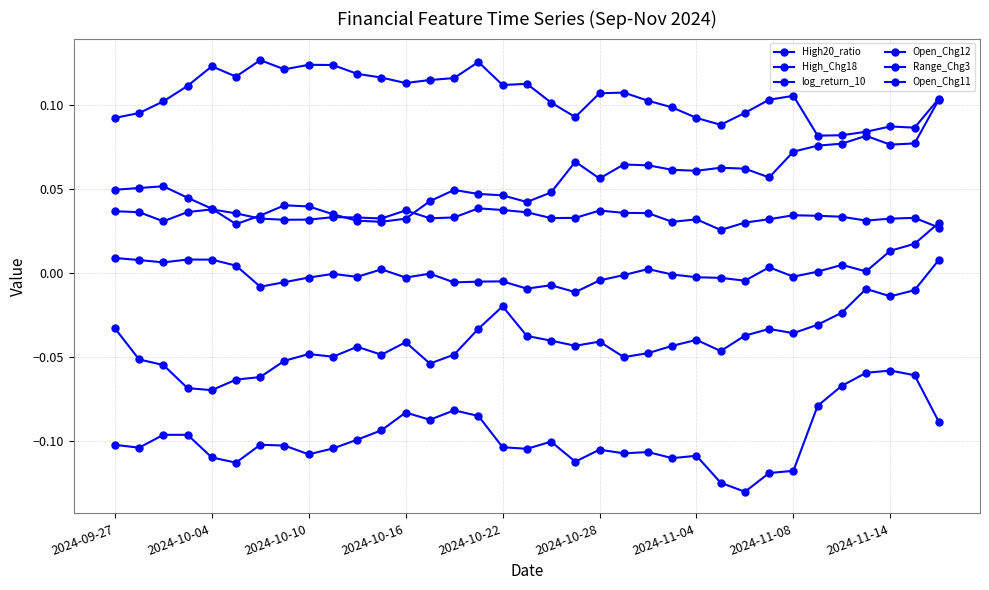

Reading left to right, transcribe all the data shown in this chart.

High20_ratio: 0.0	0.0	0.0	0.0	0.0	0.0	0.0	0.0	0.0	0.0	0.0	0.0	0.0	0.0	0.0	0.0	0.0	0.0	0.0	0.0	0.0	0.0	0.0	0.0	0.0	0.0	0.0	0.0	0.0	0.0	0.0	0.0	0.0	0.0	0.0
High_Chg18: -0.1	-0.1	-0.1	-0.1	-0.1	-0.1	-0.1	-0.1	-0.1	-0.1	-0.1	-0.1	-0.1	-0.1	-0.1	-0.1	-0.1	-0.1	-0.1	-0.1	-0.1	-0.1	-0.1	-0.1	-0.1	-0.1	-0.1	-0.1	-0.1	-0.1	-0.1	-0.1	-0.1	-0.1	-0.1
log_return_10: -0.0	-0.1	-0.1	-0.1	-0.1	-0.1	-0.1	-0.1	-0.0	-0.0	-0.0	-0.0	-0.0	-0.1	-0.0	-0.0	-0.0	-0.0	-0.0	-0.0	-0.0	-0.1	-0.0	-0.0	-0.0	-0.0	-0.0	-0.0	-0.0	-0.0	-0.0	-0.0	-0.0	-0.0	0.0
Open_Chg12: 0.1	0.1	0.1	0.1	0.1	0.1	0.1	0.1	0.1	0.1	0.1	0.1	0.1	0.1	0.1	0.1	0.1	0.1	0.1	0.1	0.1	0.1	0.1	0.1	0.1	0.1	0.1	0.1	0.1	0.1	0.1	0.1	0.1	0.1	0.1
Range_Chg3: 0.0	0.0	0.0	0.0	0.0	0.0	-0.0	-0.0	-0.0	-0.0	-0.0	0.0	-0.0	-0.0	-0.0	-0.0	-0.0	-0.0	-0.0	-0.0	-0.0	-0.0	0.0	-0.0	-0.0	-0.0	-0.0	0.0	-0.0	0.0	0.0	0.0	0.0	0.0	0.0
Open_Chg11: 0.0	0.1	0.1	0.0	0.0	0.0	0.0	0.0	0.0	0.0	0.0	0.0	0.0	0.0	0.0	0.0	0.0	0.0	0.0	0.1	0.1	0.1	0.1	0.1	0.1	0.1	0.1	0.1	0.1	0.1	0.1	0.1	0.1	0.1	0.1